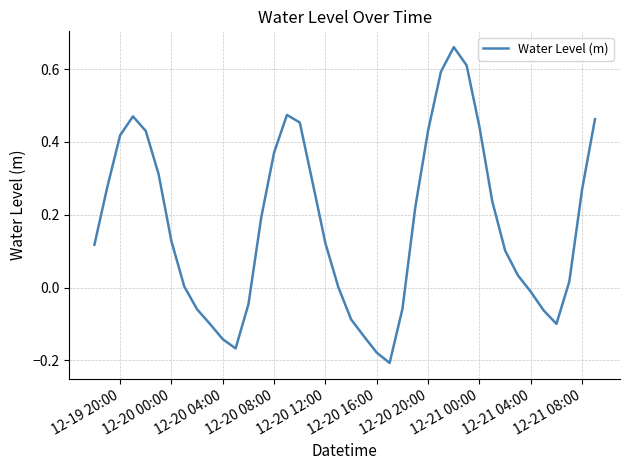

What is the difference between the maximum and minimum values?

0.9